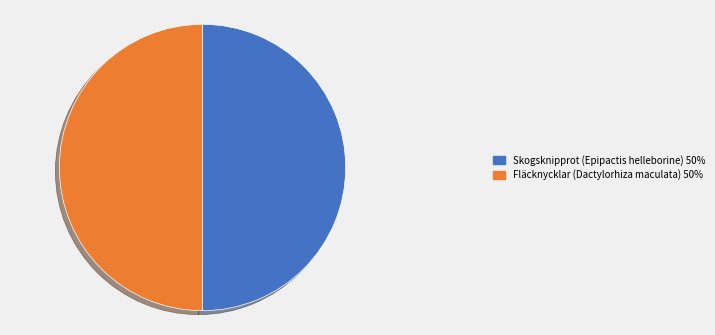

True or false: Fläcknycklar (Dactylorhiza maculata) 50% accounts for 50% of the total.

True